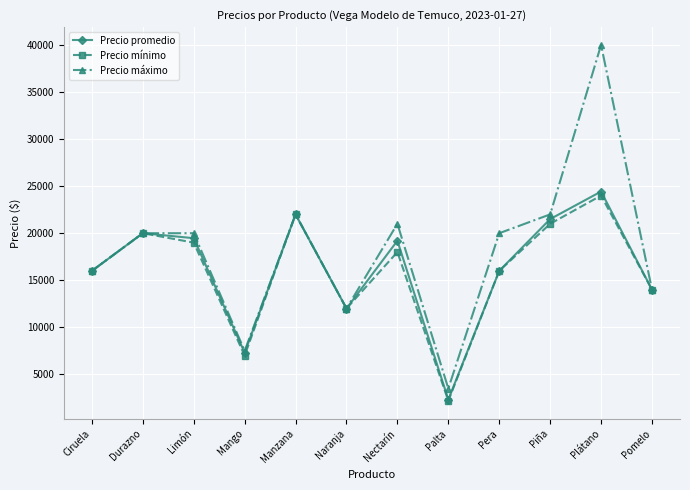

What is the approximate value of Precio promedio at Durazno?

20000